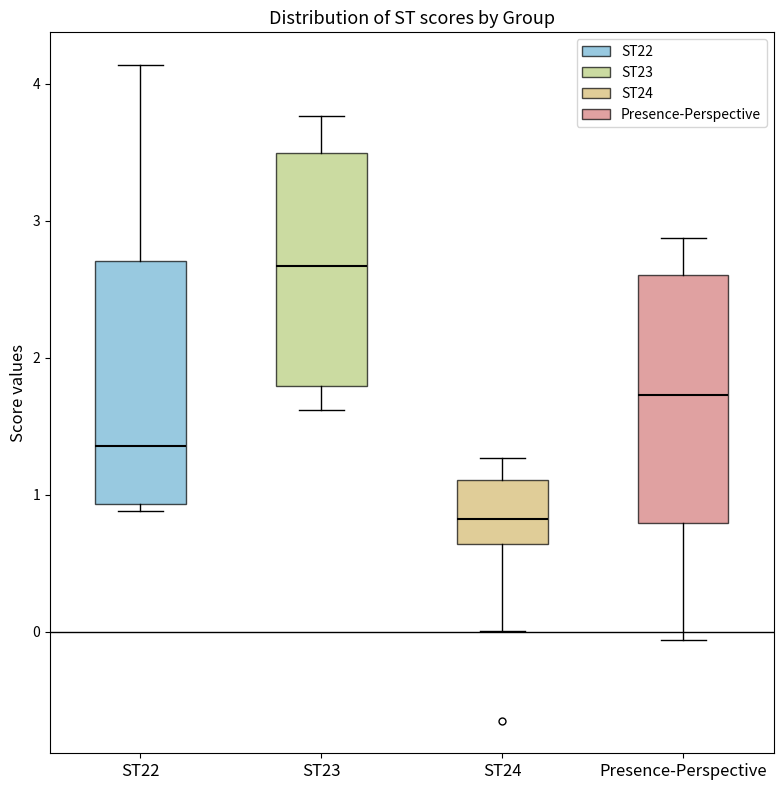

Reading left to right, read every box against the y-axis: the position of its median line, the range the box covers, and the ends of its whiskers. The values are not printed on the chart, so give them approximately, as read against the axis.

ST22: median 1.4, box 0.9 to 2.7, whiskers 0.9 (just below the box's lower edge) to 4.1
ST23: median 2.7, box 1.8 to 3.5, whiskers 1.6 to 3.8
ST24: median 0.8, box 0.6 to 1.1, whiskers 0.0 to 1.3
Presence-Perspective: median 1.7, box 0.8 to 2.6, whiskers -0.1 to 2.9